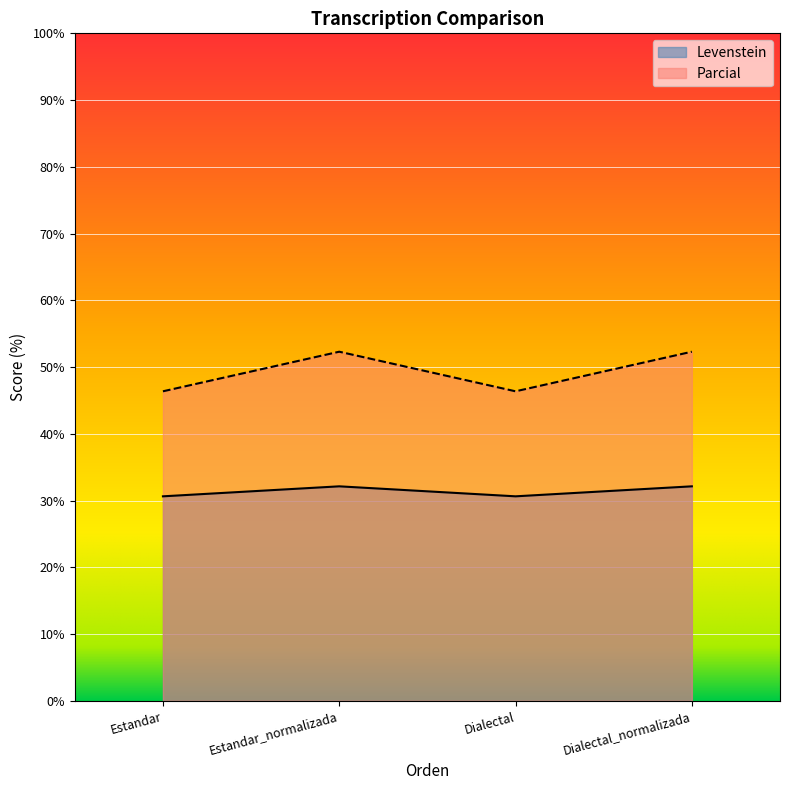

The value of Parcial at Dialectal_normalizada is 52.3. True or false?

True